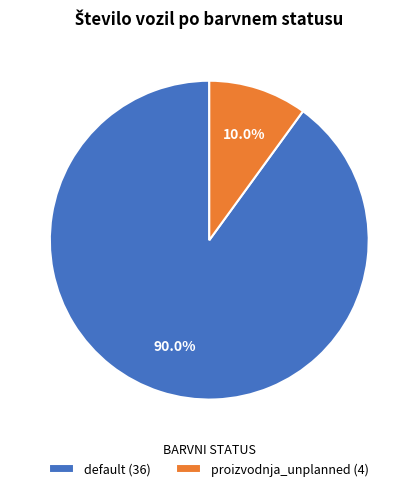

Which slice is the largest?

default (36)